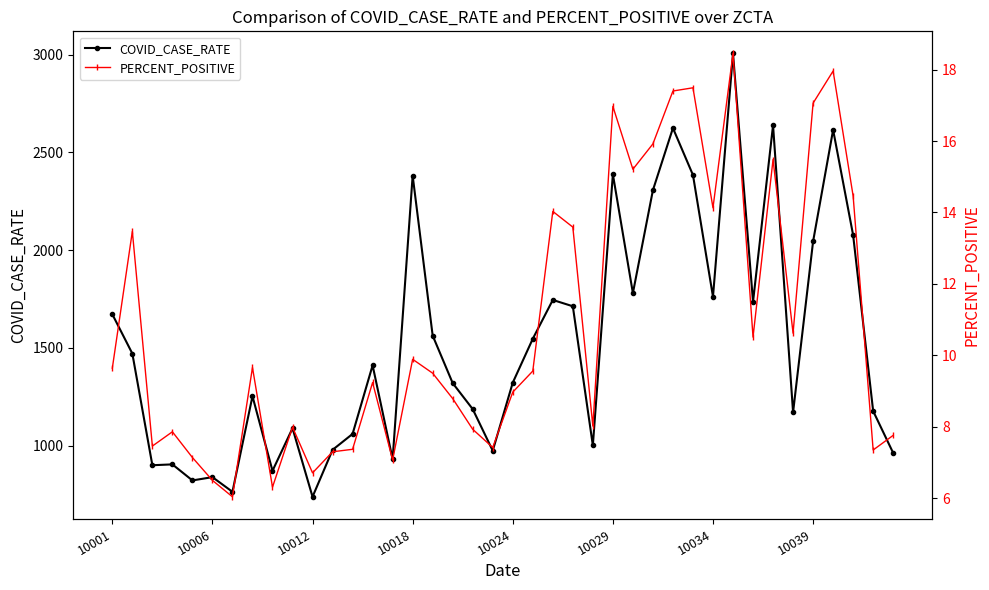

What is the maximum value for COVID_CASE_RATE?

3006.4